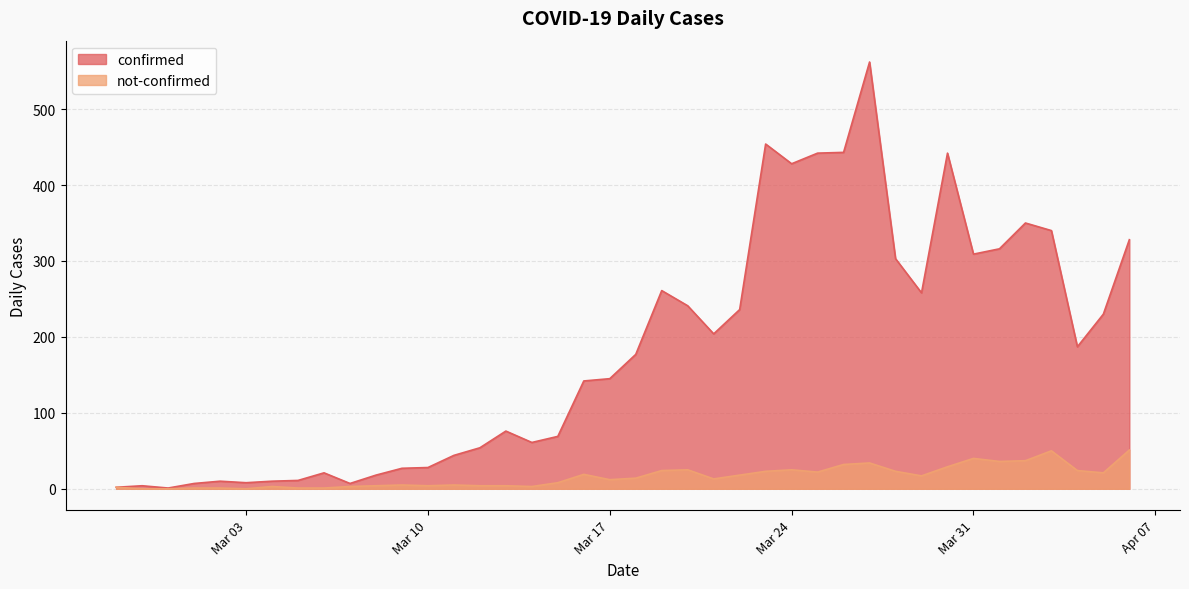

How many interior local peaks does the confirmed series have?

9